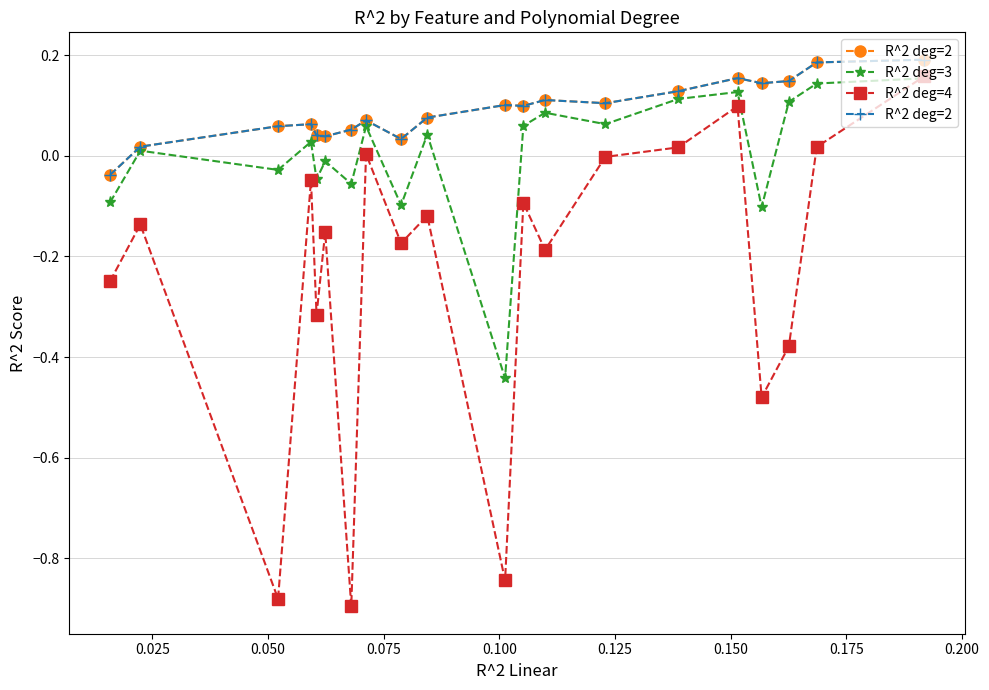

List the series in order of their peak value, highest first.

R^2 deg=2, R^2 deg=4, R^2 deg=3